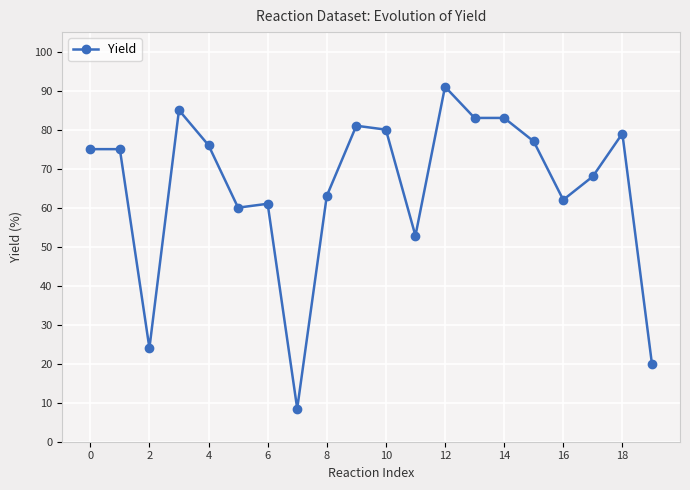

True or false: the data has more than 2 interior local peaks.

True